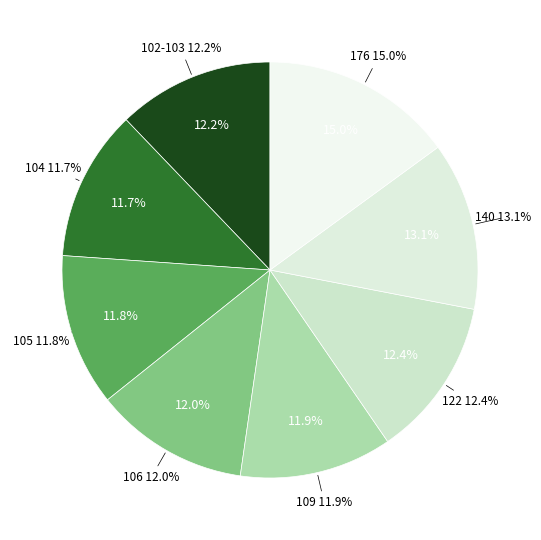

How many segments does this pie chart have?

7